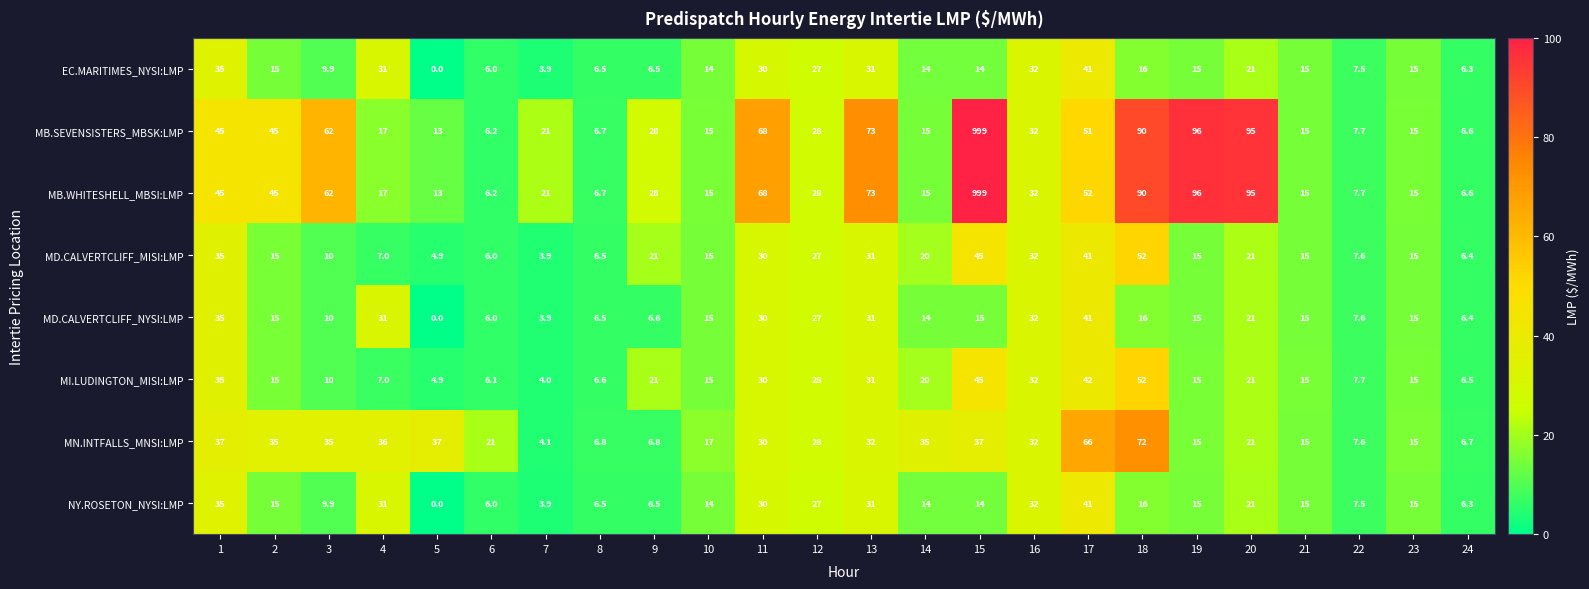

Which category has the lowest value across all series?

5